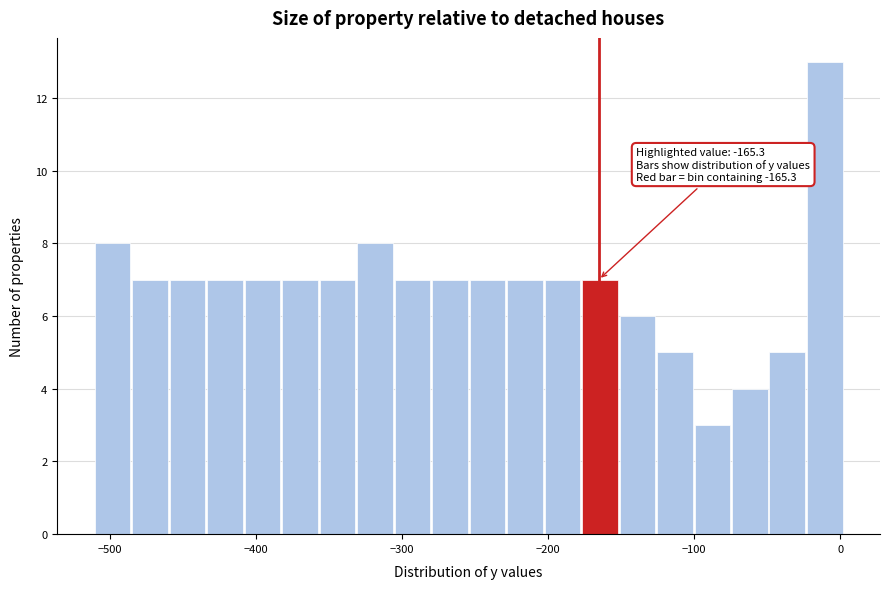

Around what value on the x-axis is the tallest bar? Give the approximate position of its centre, as read against the axis.

-10